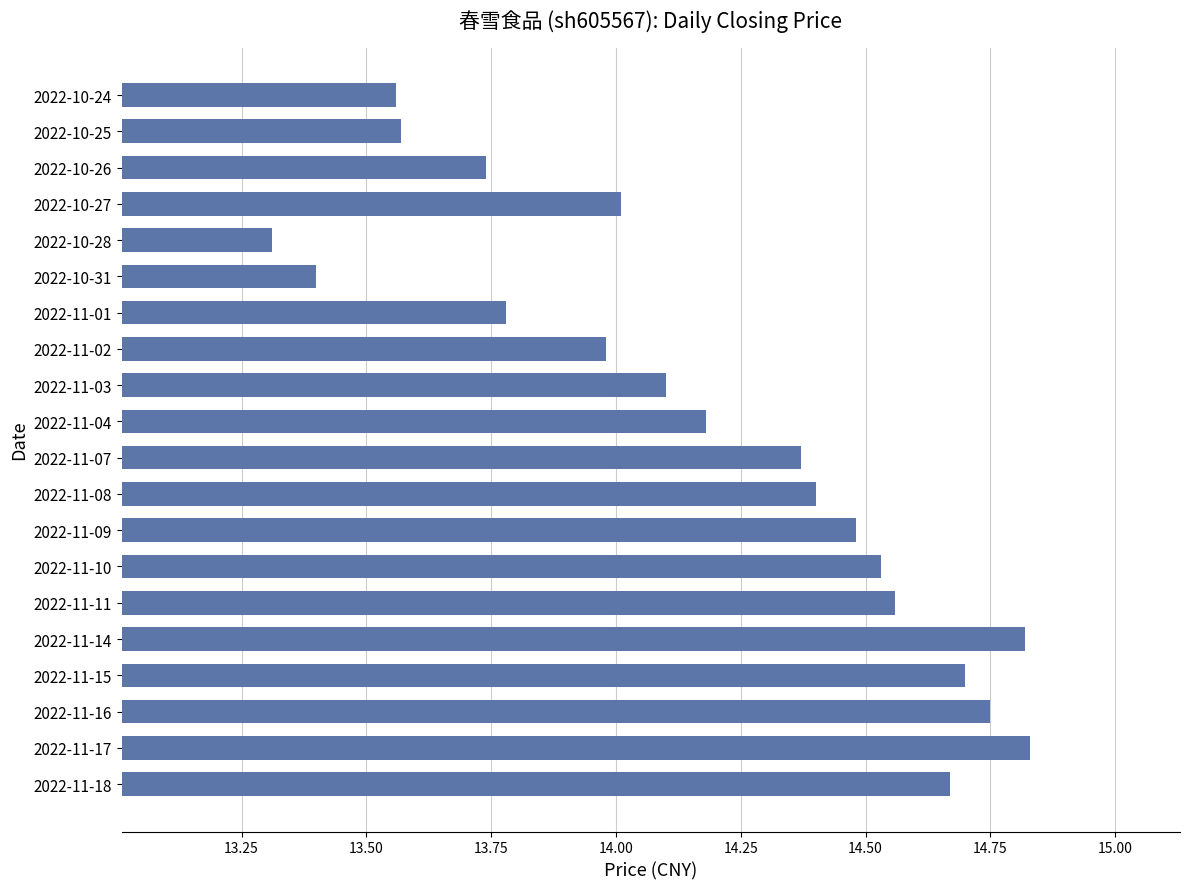

What is the minimum value shown in the chart?

13.3